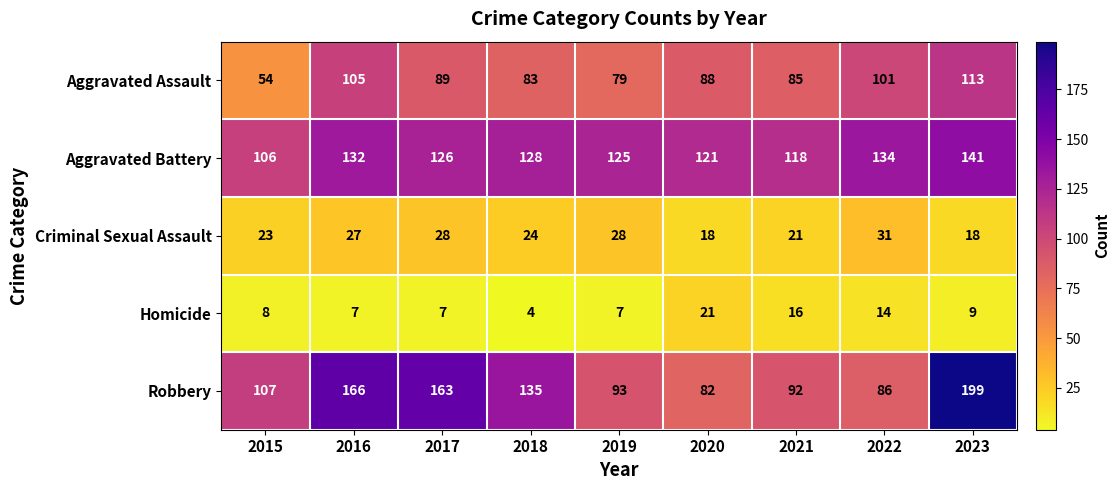

At which category does the chart reach its minimum across all series?

2018